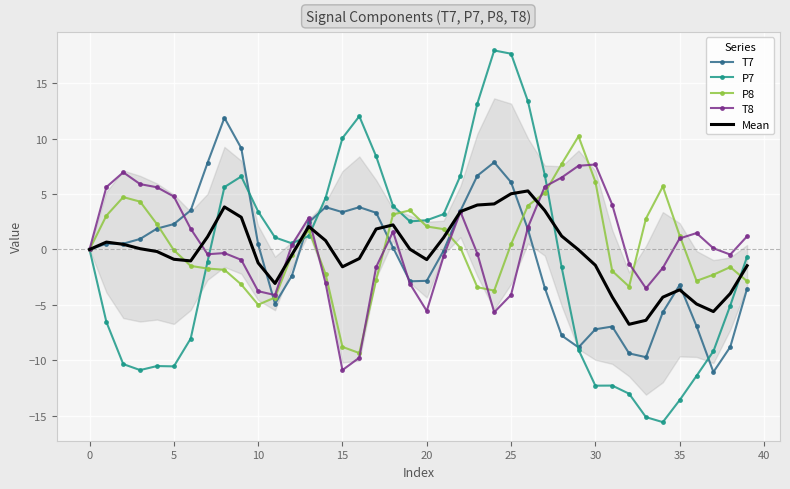

The Mean series shows -3.6 at 35. True or false?

True